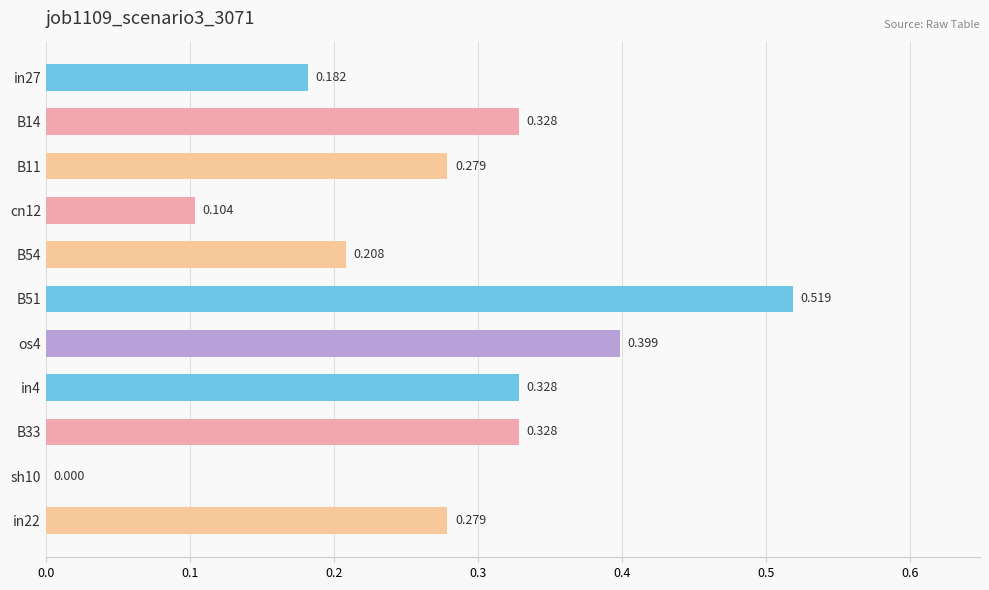

Count the number of values greater than 0.

10